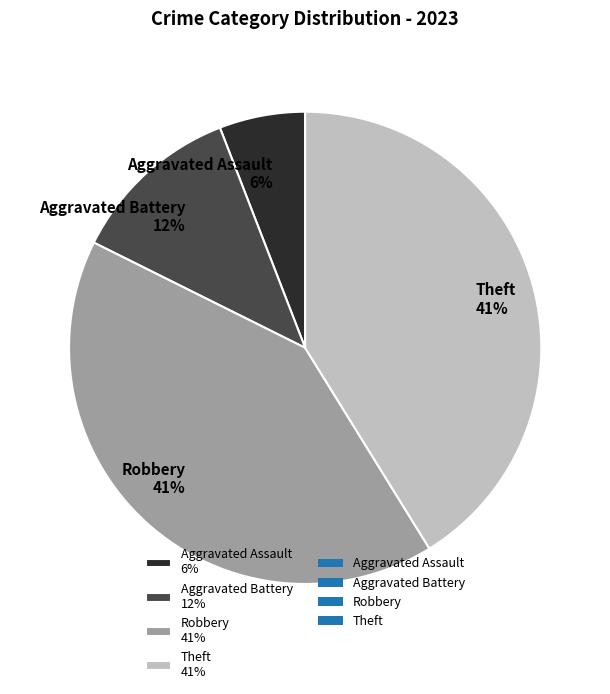

To the nearest percent, what percentage of the pie is Aggravated Battery 12%?

12%